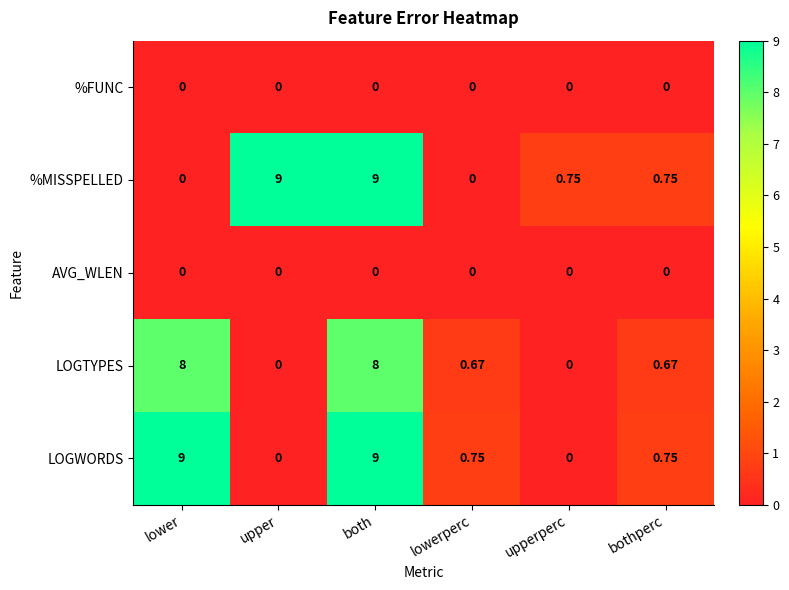

Between upper and upperperc, which series saw the biggest shift?

%MISSPELLED